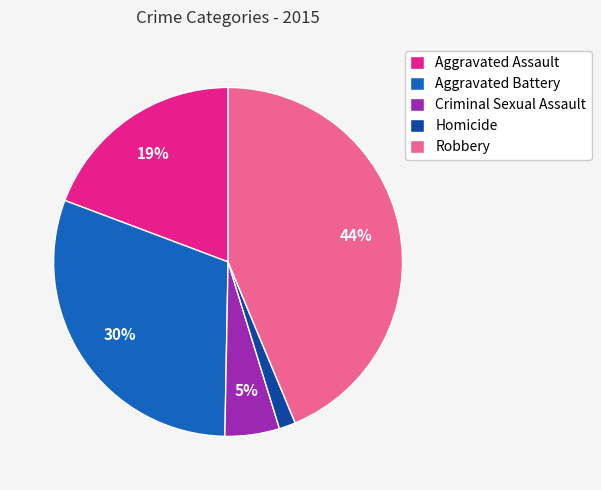

To the nearest percent, what percentage of the pie is Homicide?

2%